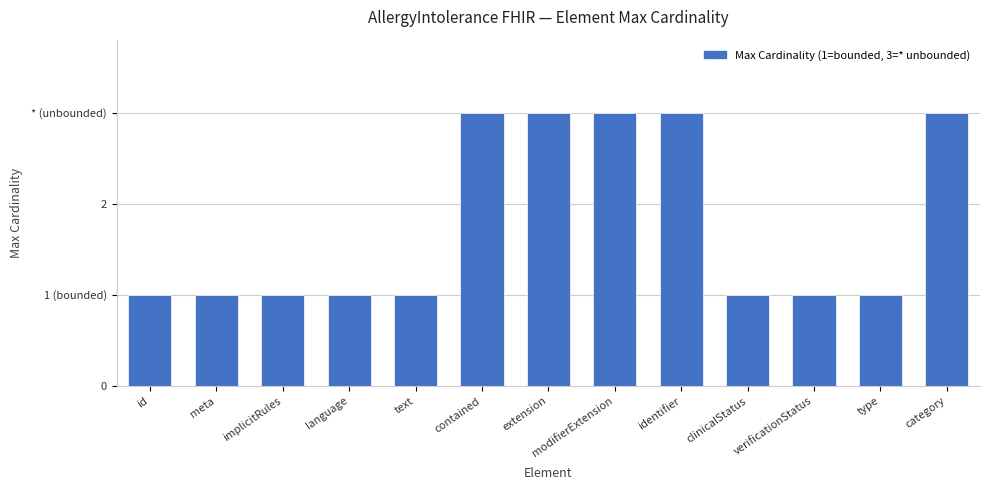

Which category has the lowest value across all series?

id